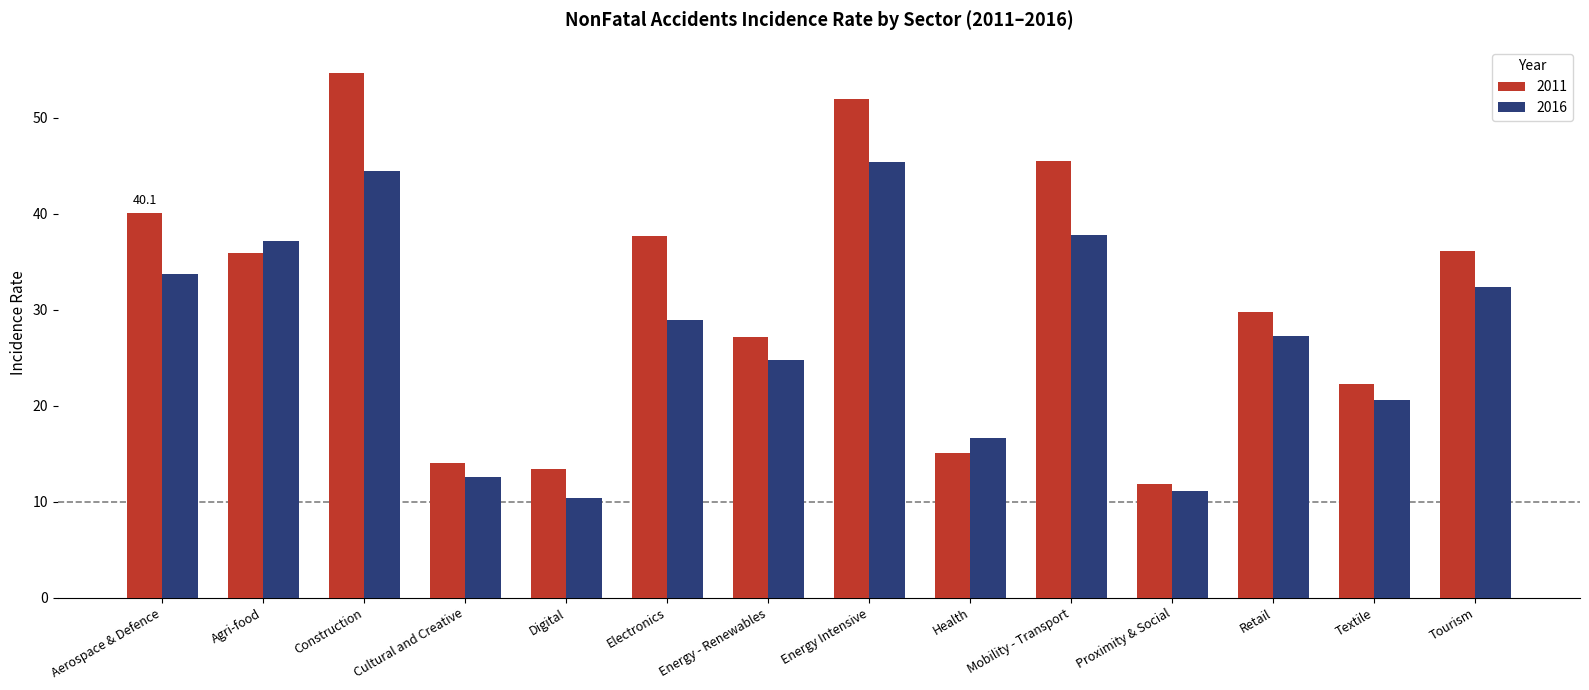

What is the difference between the maximum and second lowest values in the 2011 series?

41.2